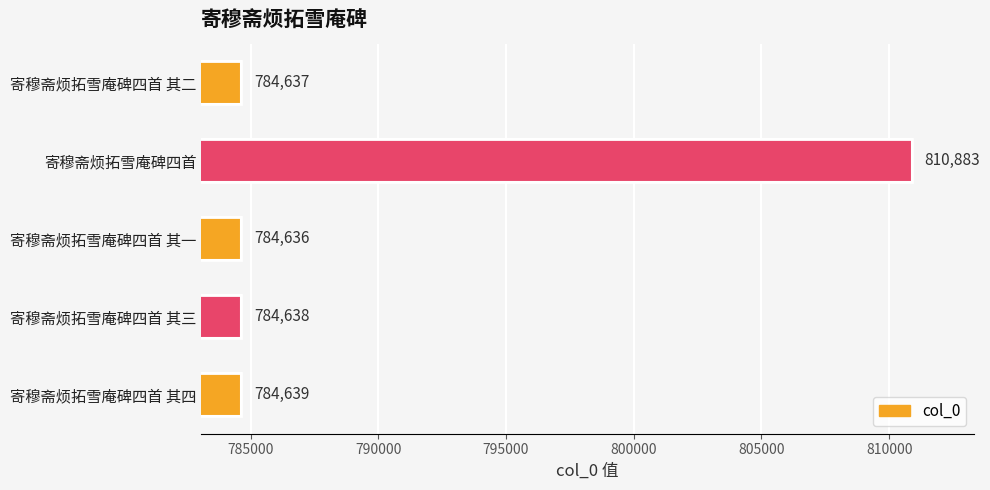

Reading top to bottom, extract all data points from this chart.

784637	810883	784636	784638	784639